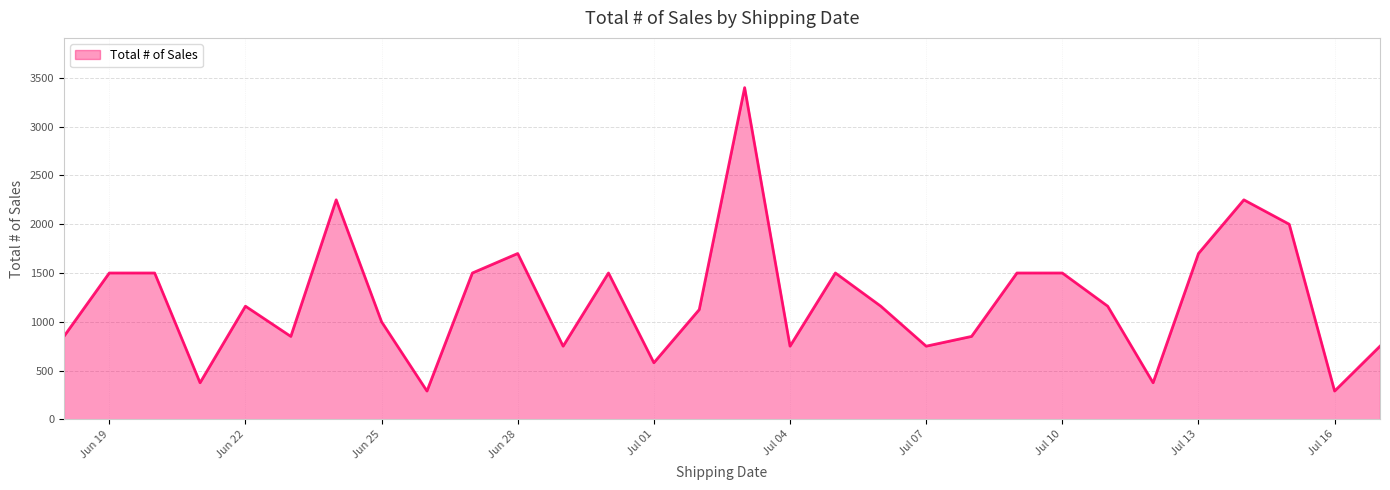

What is the maximum value shown in the chart?

3400